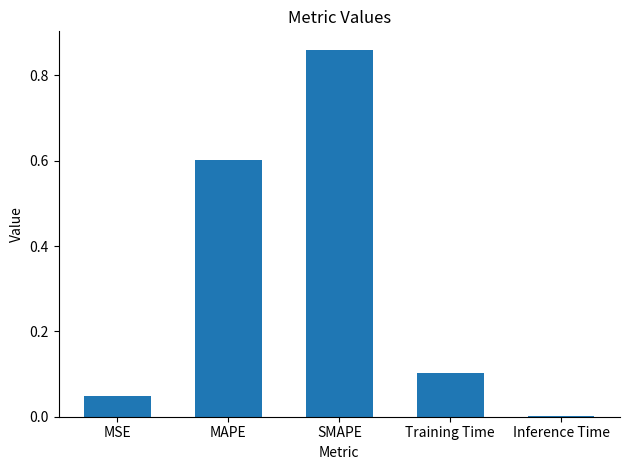

Is it true that the value at MSE is 0.0?

True